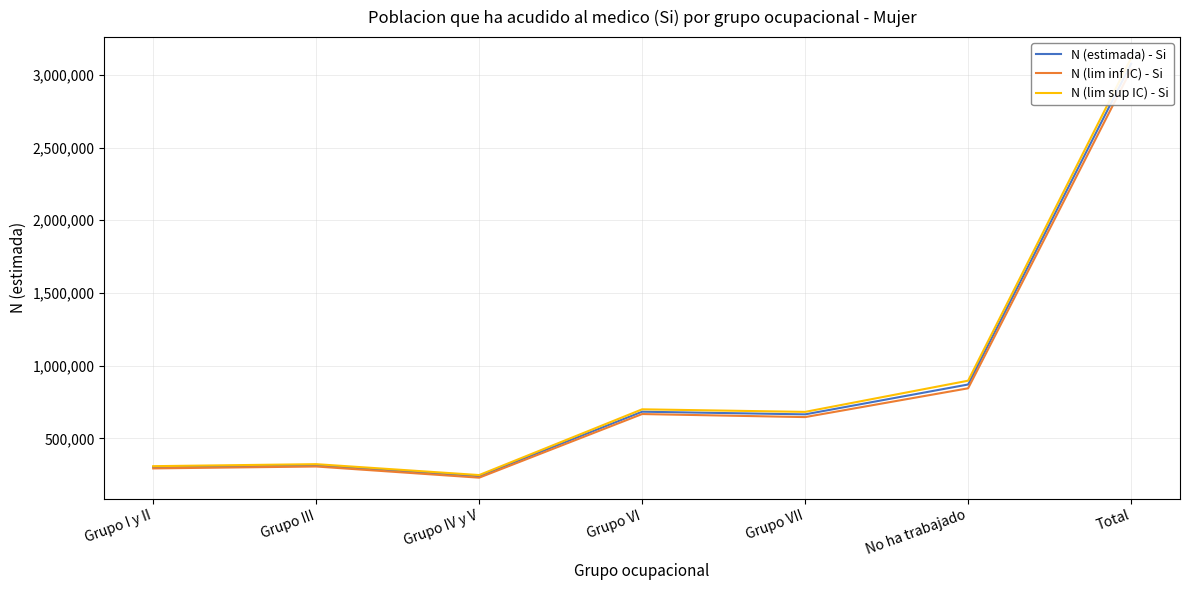

Where is the first local minimum for N (lim sup IC) - Si?

Grupo IV y V